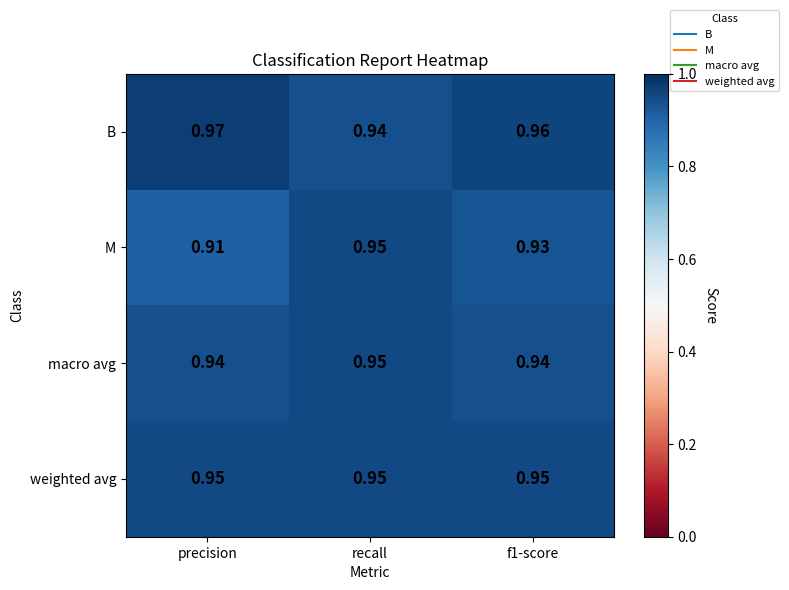

At f1-score, list the series in order from largest to smallest.

B, weighted avg, macro avg, M